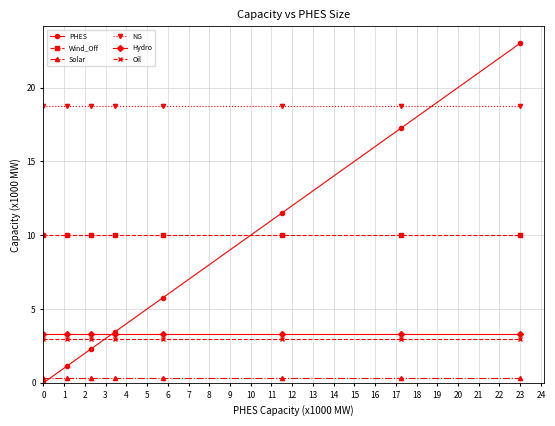

True or false: Hydro and Solar intersect in this chart.

False